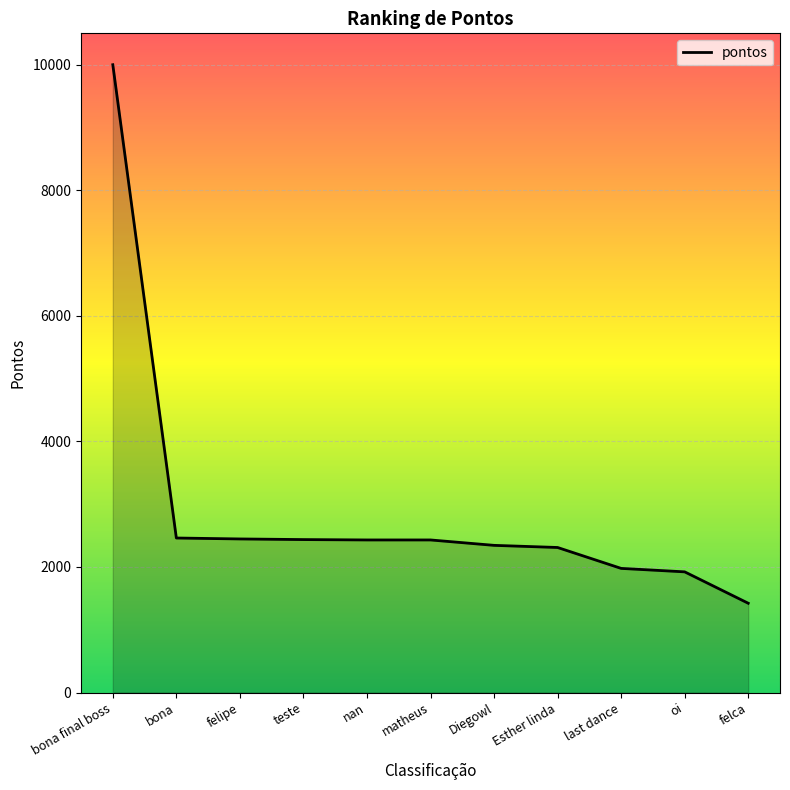

Which label corresponds to the largest value in the chart?

bona final boss